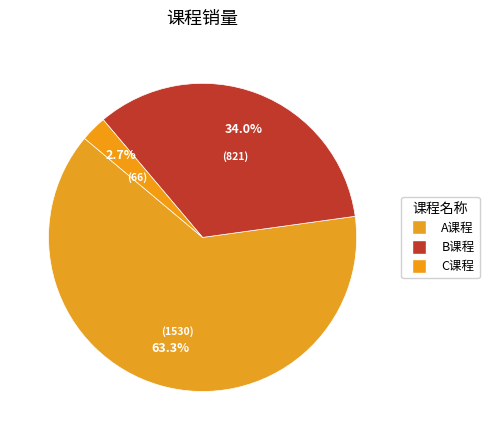

The C课程 slice represents 3% of the pie. True or false?

True